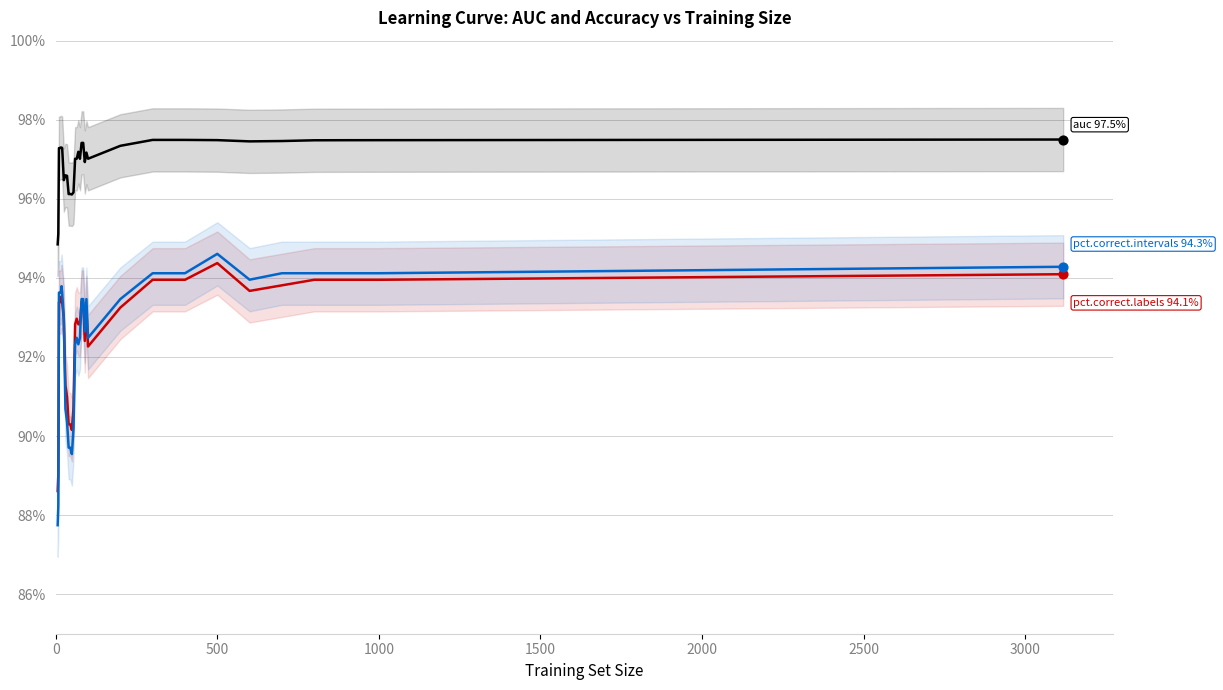

Is the value of auc at 500 greater than the value of percent.correct.intervals at 19?

Yes